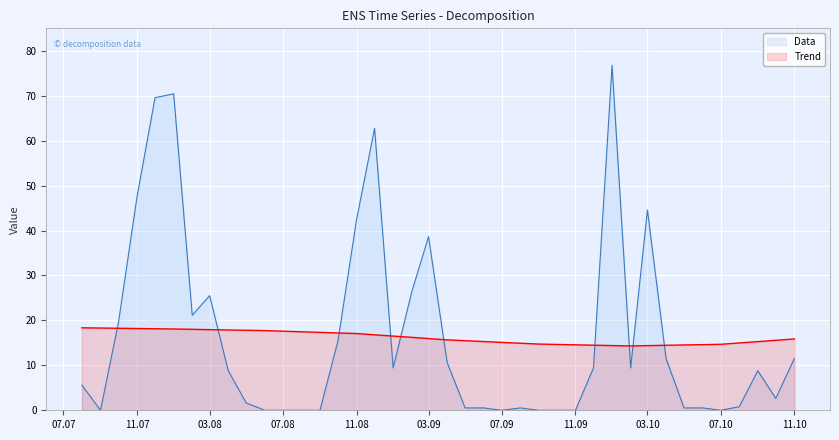

What is the greatest value displayed?

76.8